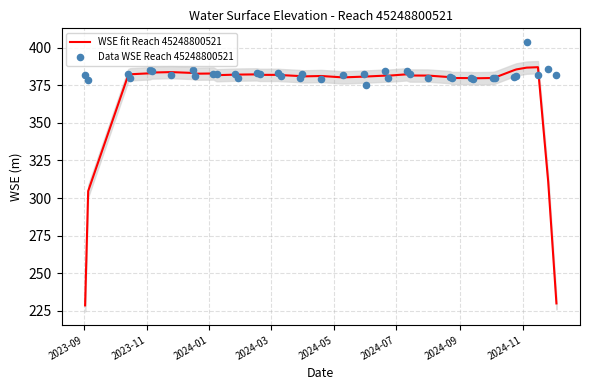

At how many categories does at least one series exceed 296?

40